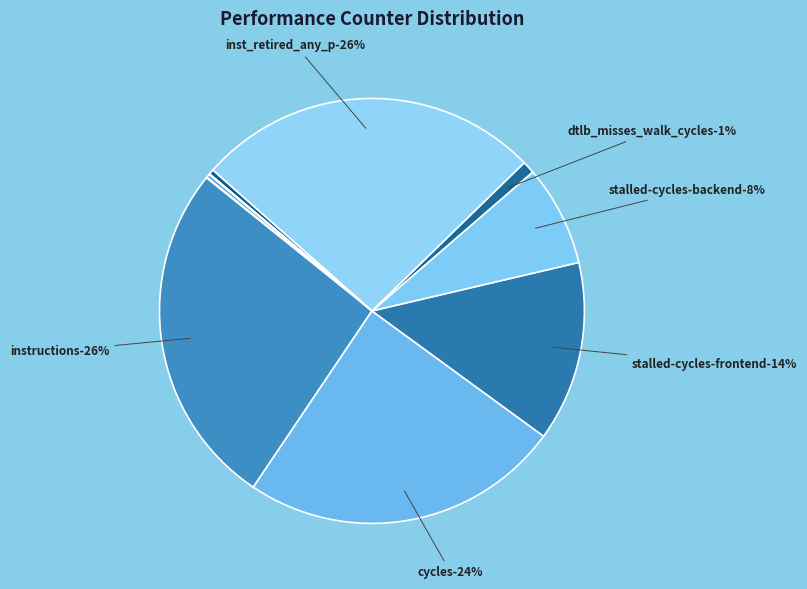

Is there any slice that represents more than half of the pie?

No